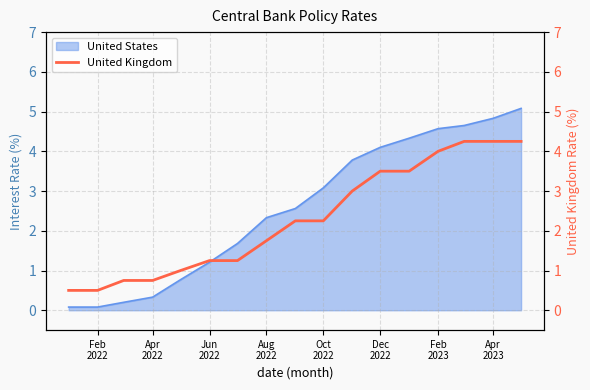

How many values are below 2?

8